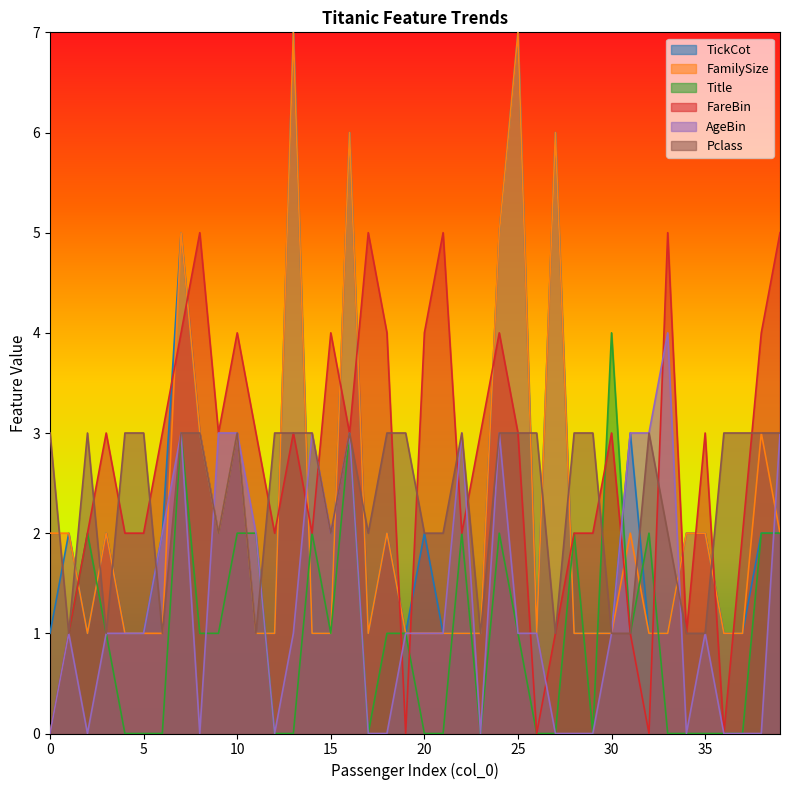

Rank the series at 11 from highest to lowest value.

FareBin, Title, AgeBin, TickCot, FamilySize, Pclass